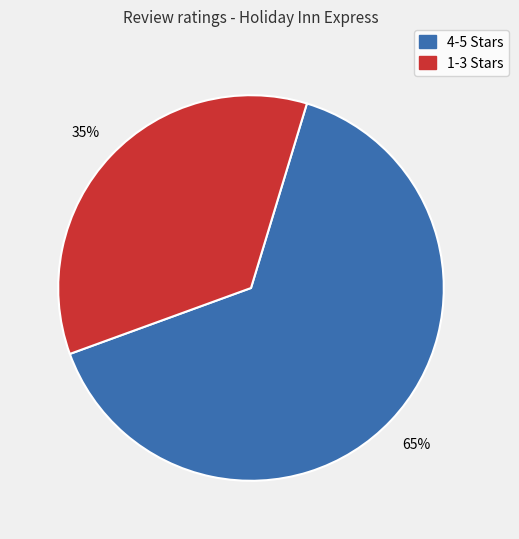

How many slices are in this pie chart?

2